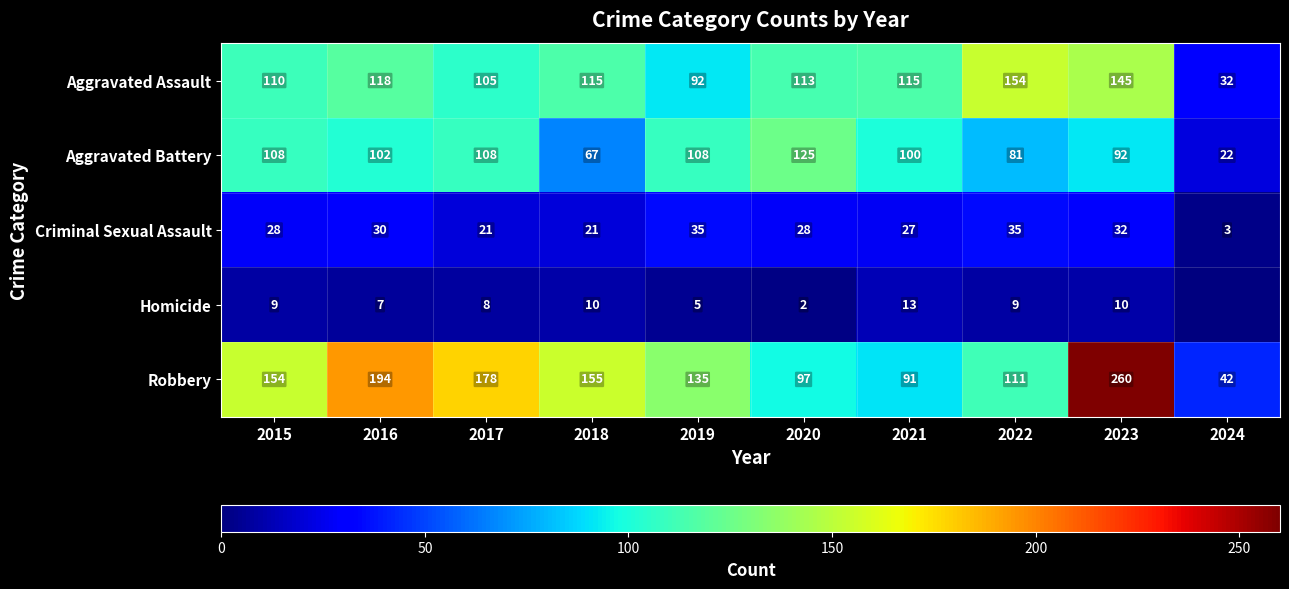

Count the number of data series in this chart.

5